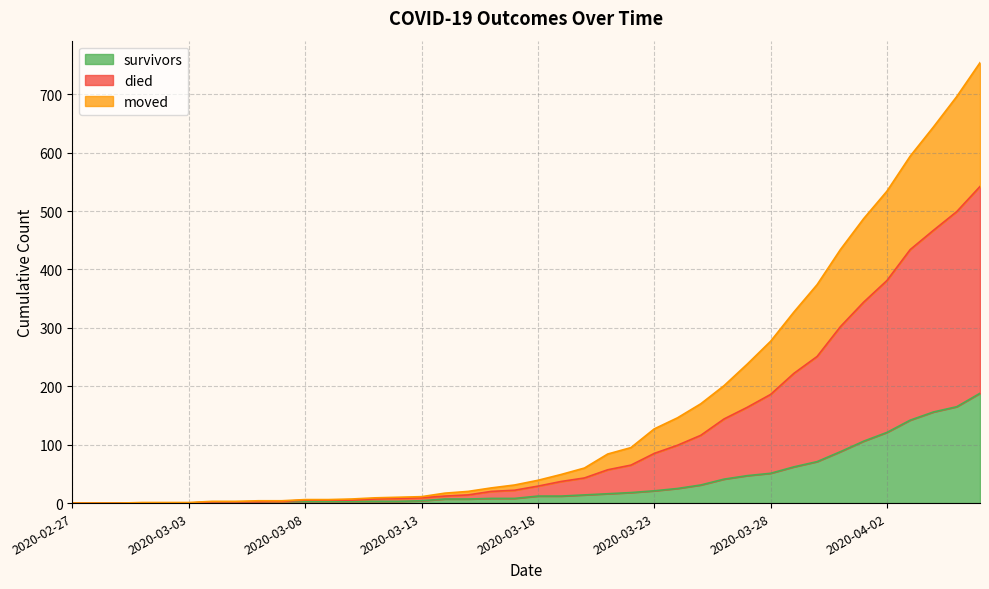

True or false: died and moved cross at least once.

False